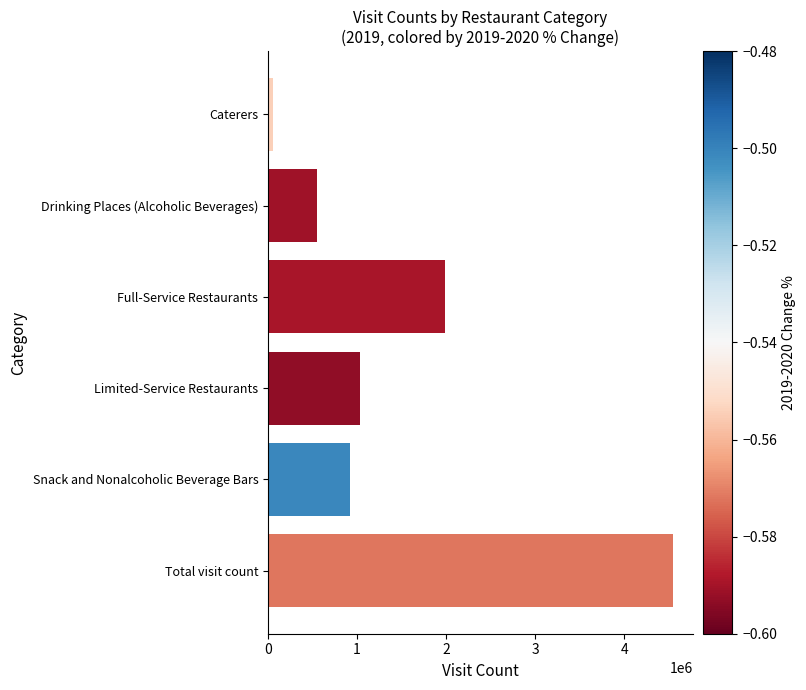

Reading top to bottom, list all the values displayed in this chart.

Caterers=52018	Drinking Places (Alcoholic Beverages)=547215	Full-Service Restaurants=1989470	Limited-Service Restaurants=1031002	Snack and Nonalcoholic Beverage Bars=926039	Total visit count=4545744